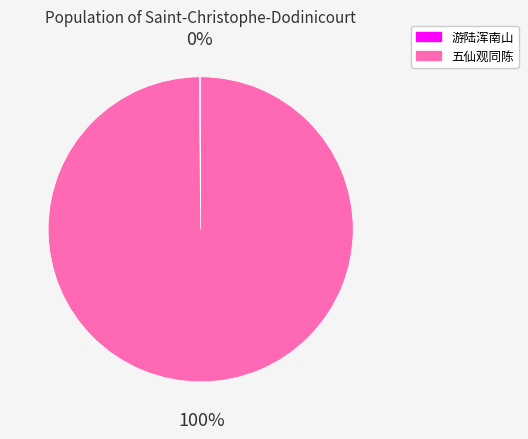

To the nearest percent, what is the average slice percentage?

50%